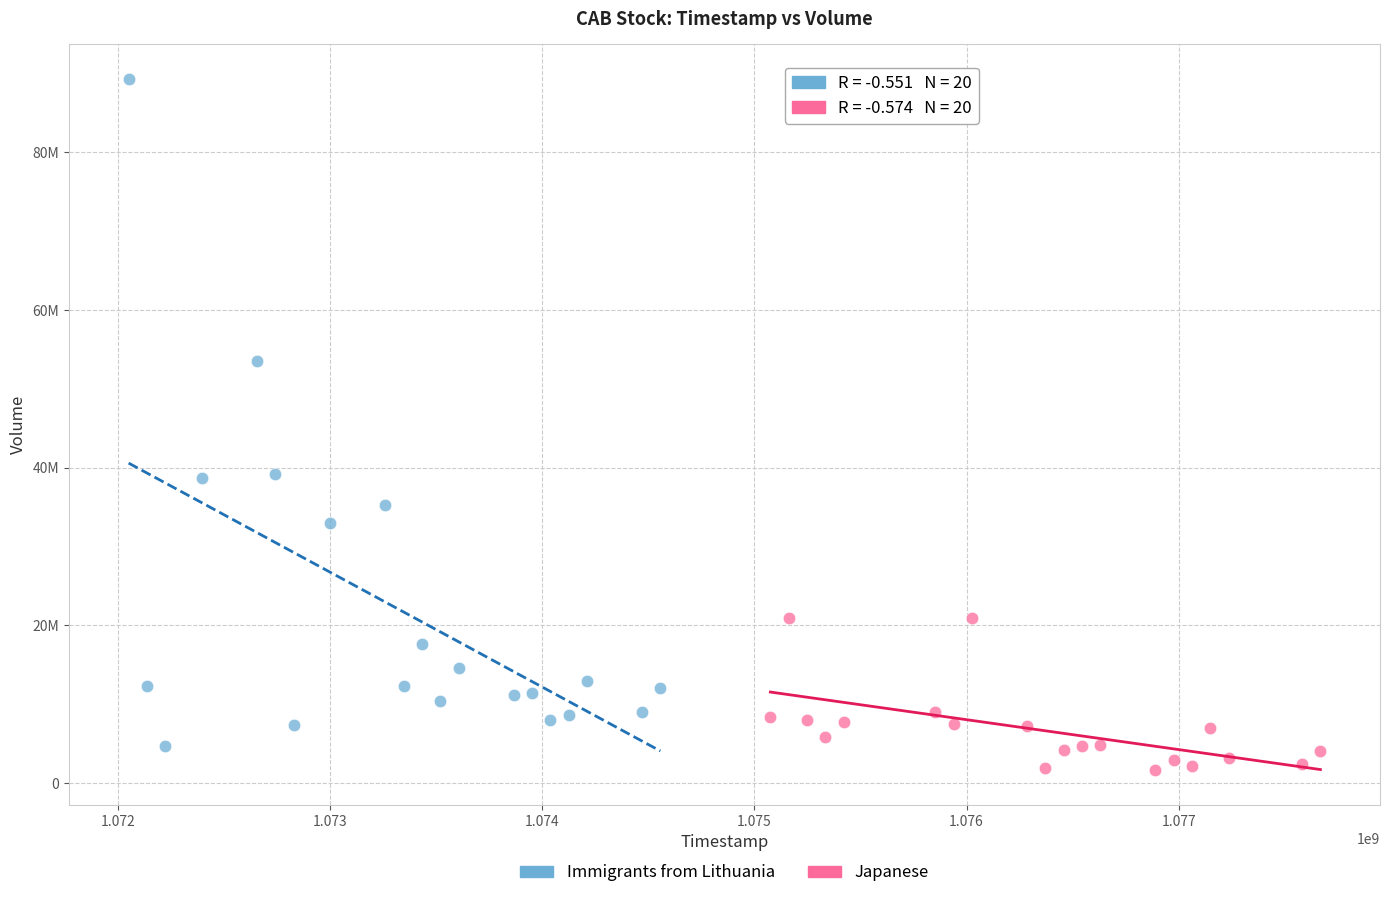

Which series has the widest spread of Y values?

Immigrants from Lithuania